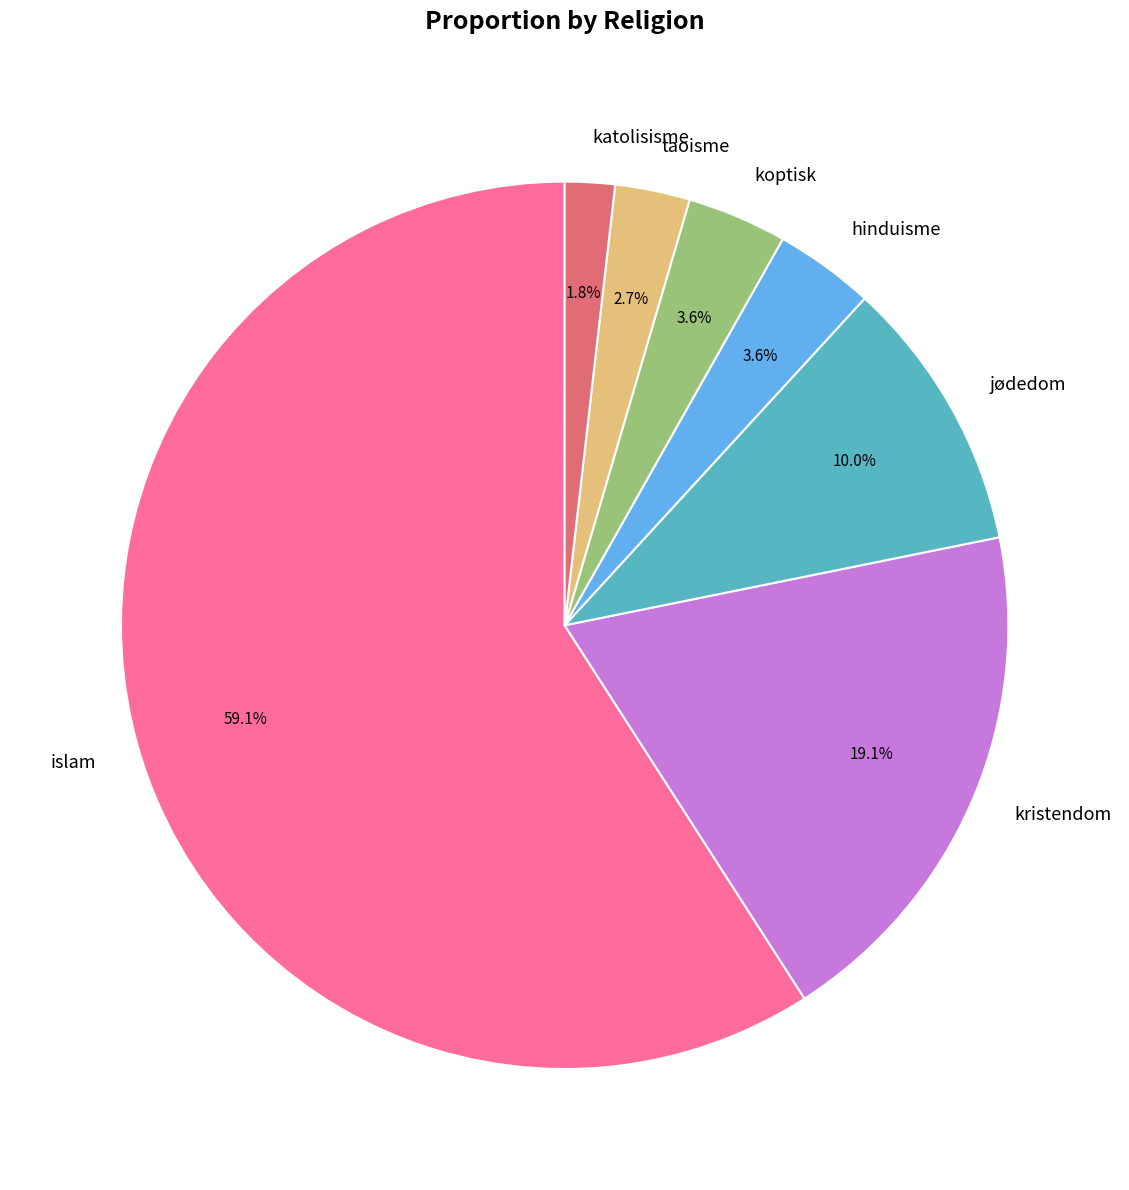

Count the number of slices in the pie.

7